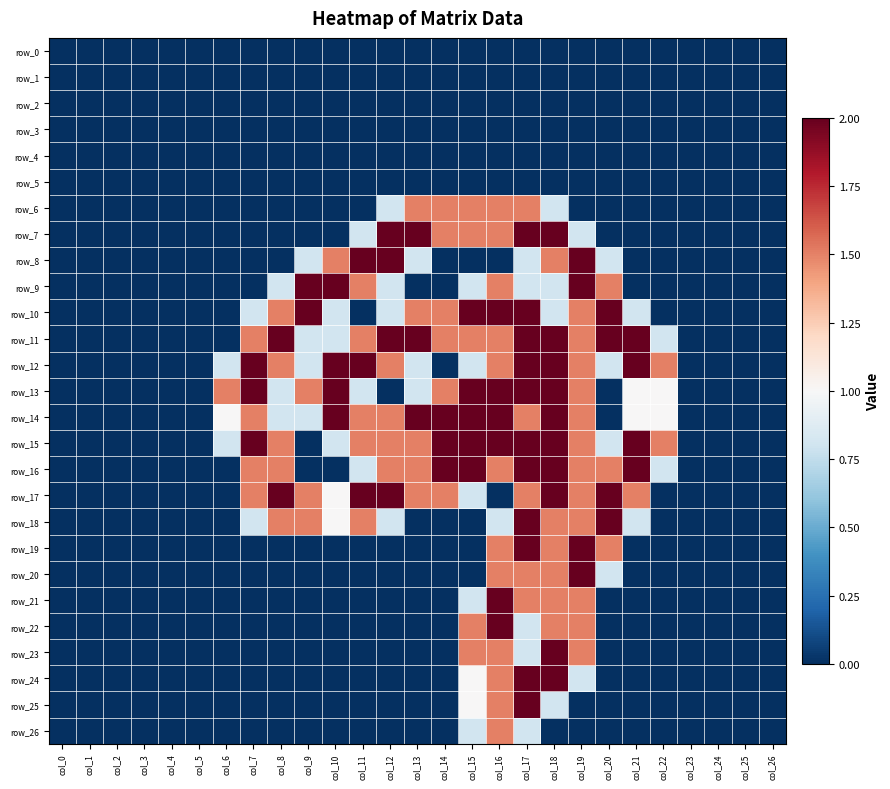

At which label does row_20 reach its peak?

col_19